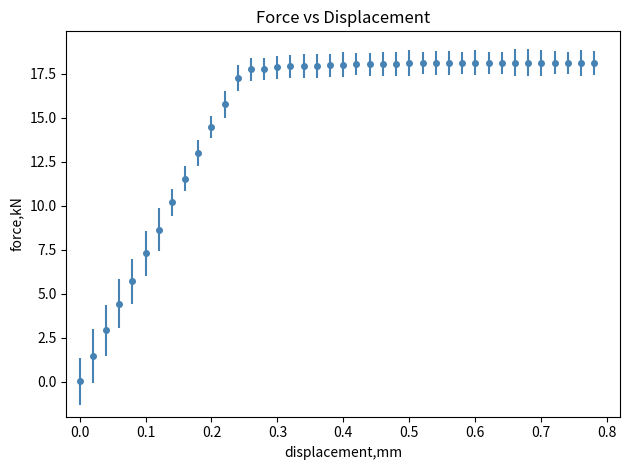

What is the greatest value displayed?

18.1